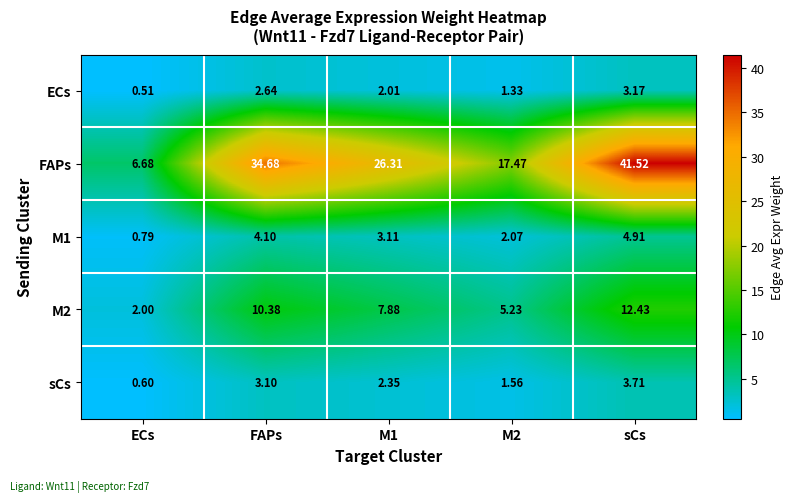

Which series has the largest range (max minus min)?

FAPs